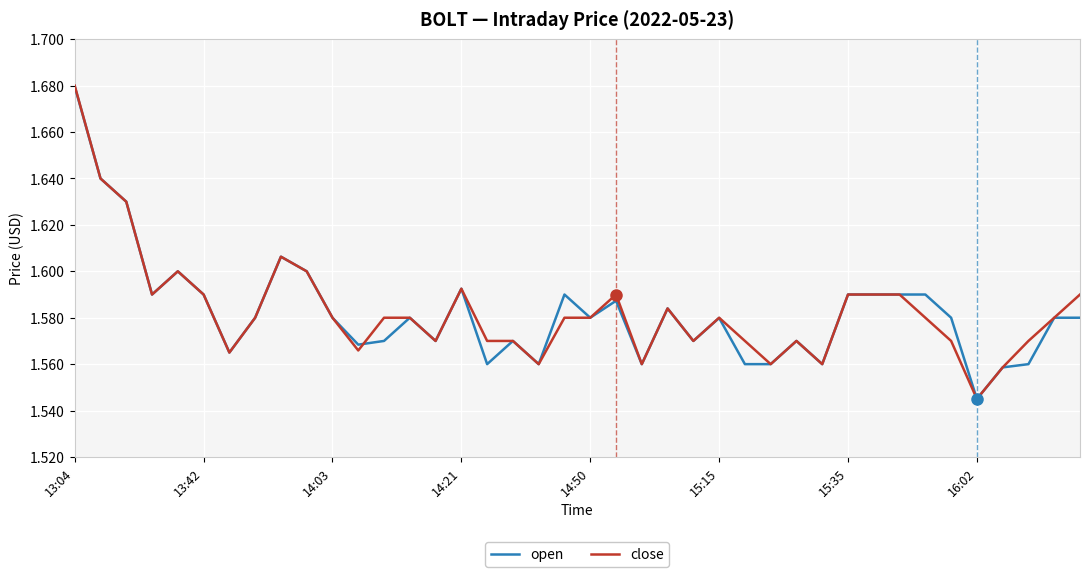

Which series has the widest spread of values?

close